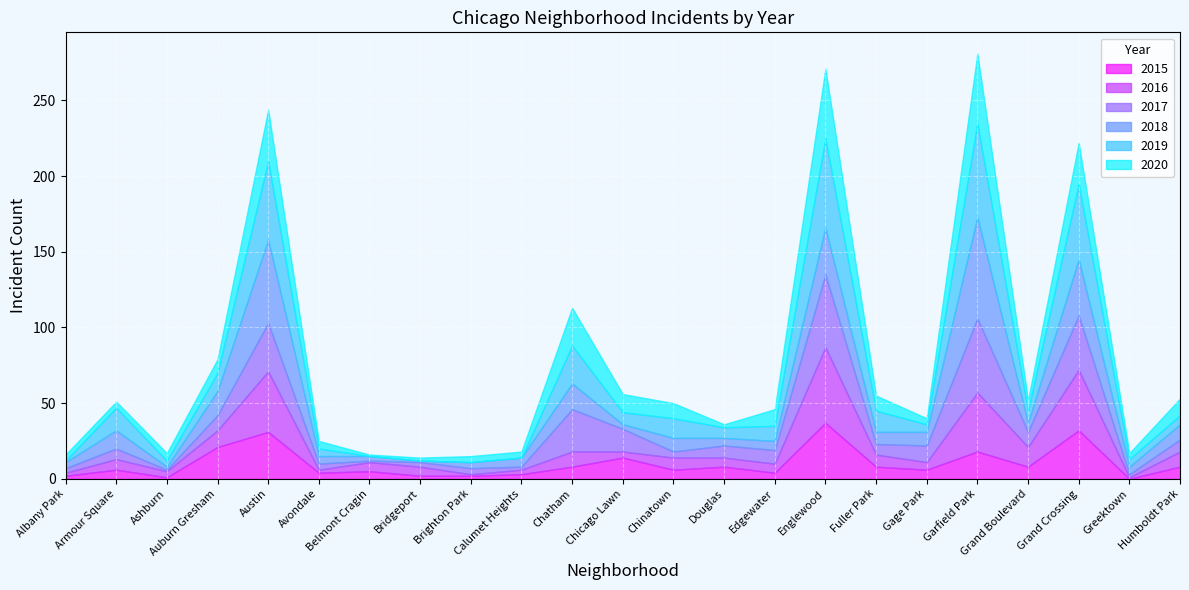

What is the difference between the 2020 values at Edgewater and Chinatown?

1